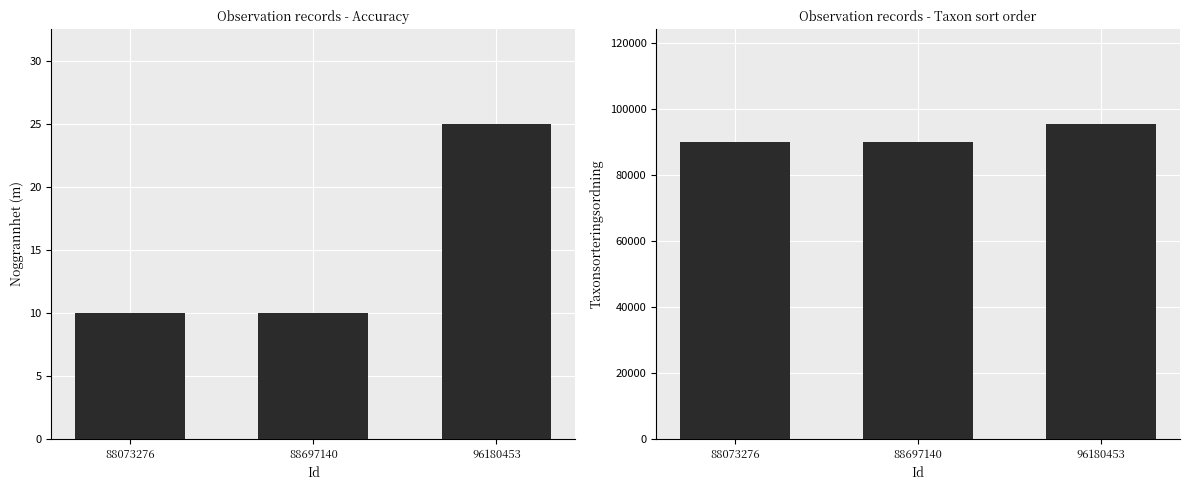

What is the value of the Taxonsorteringsordning bar at the 3rd from the left?

95613